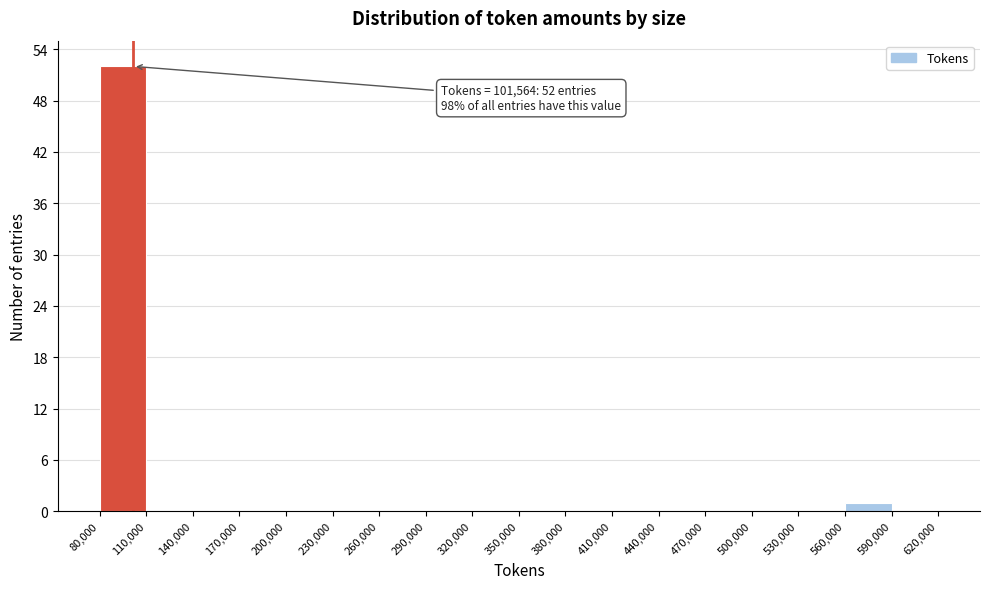

Over which range of the x-axis is the bar tallest?

80,000 to 110,000